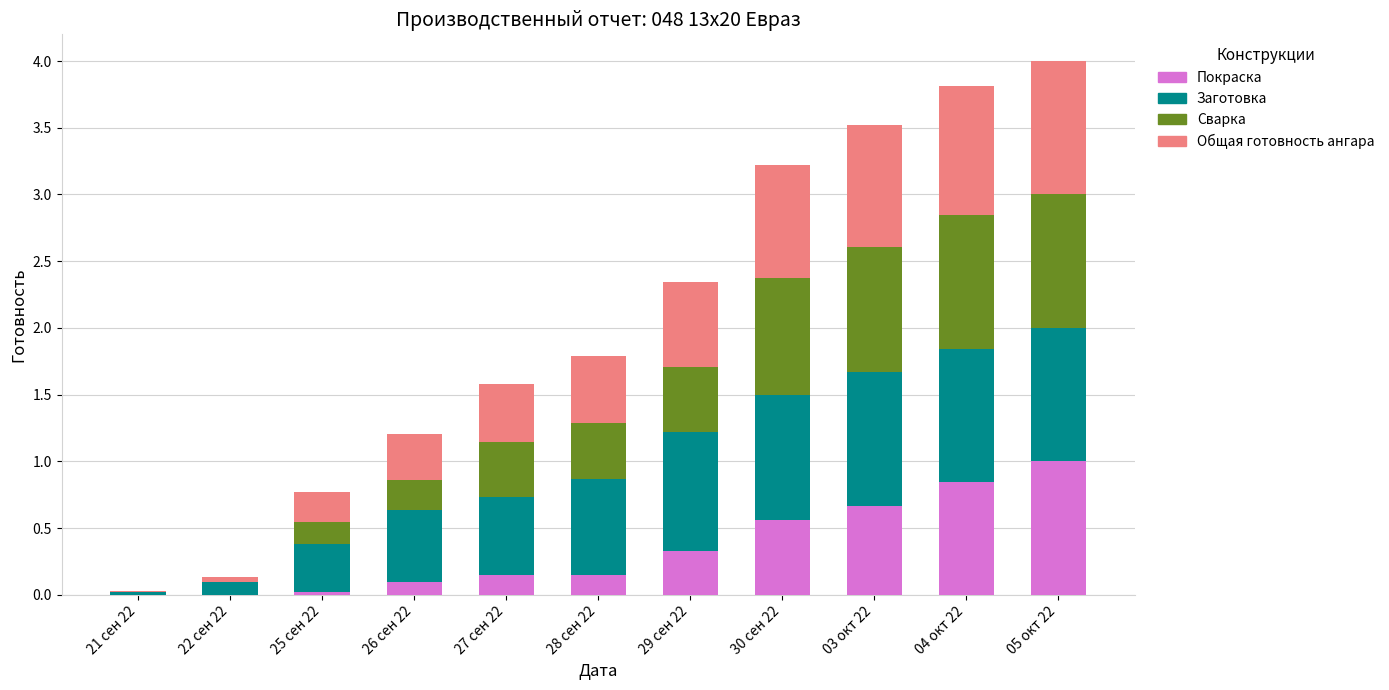

What is the maximum value for Покраска?

1.0